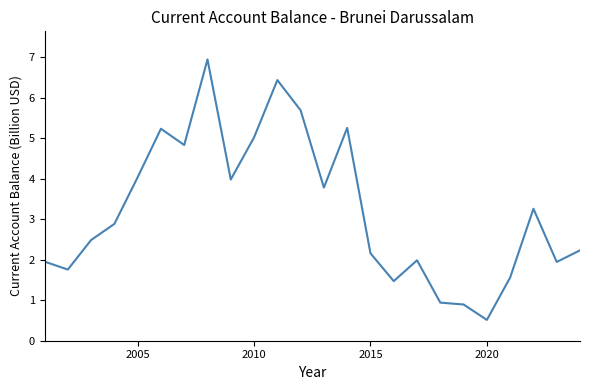

What is the difference between the maximum and minimum values?

6.4